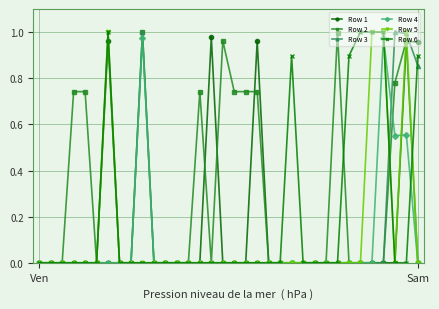

True or false: Row 4 has more than 0 interior local peaks.

True